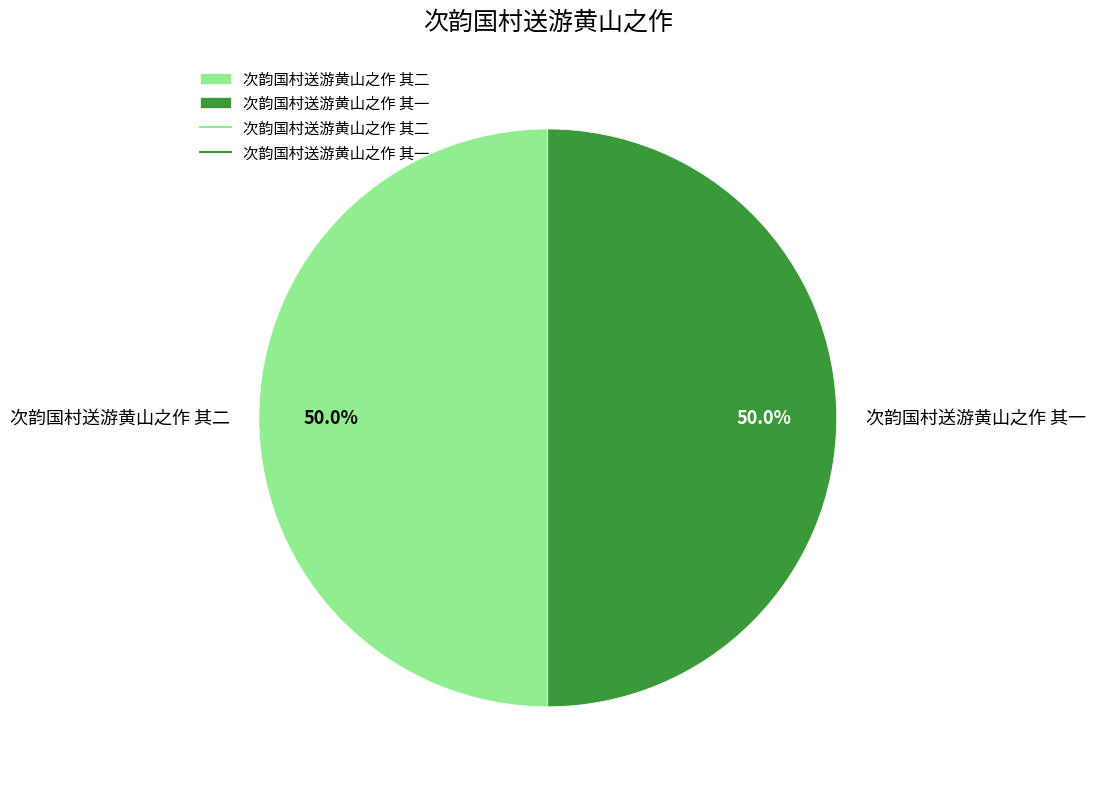

Approximately how many times larger is the value at 次韵国村送游黄山之作 其一 compared to 次韵国村送游黄山之作 其二?

1.0